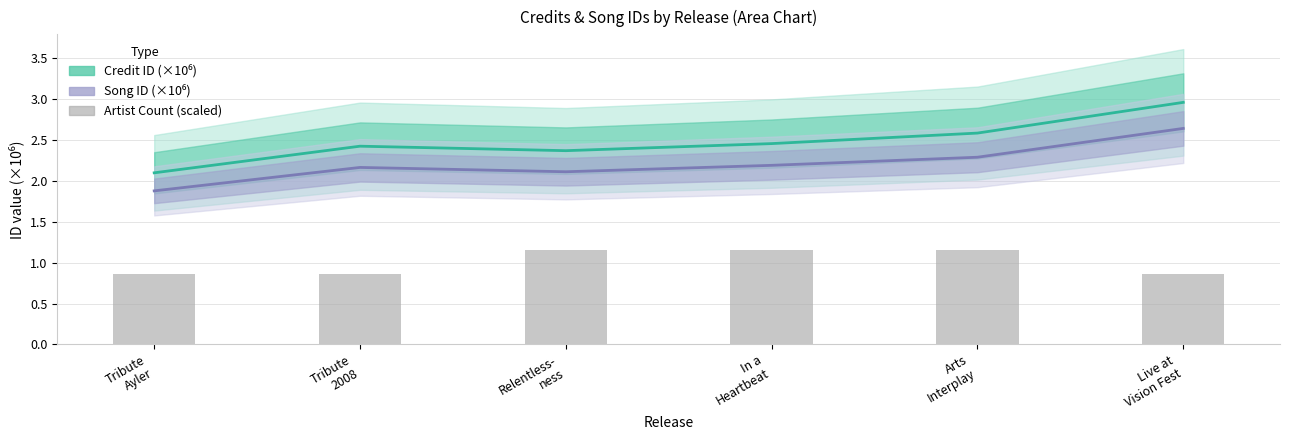

The value of Song ID (×10⁶) at Relentless-
ness is 3.7. True or false?

False